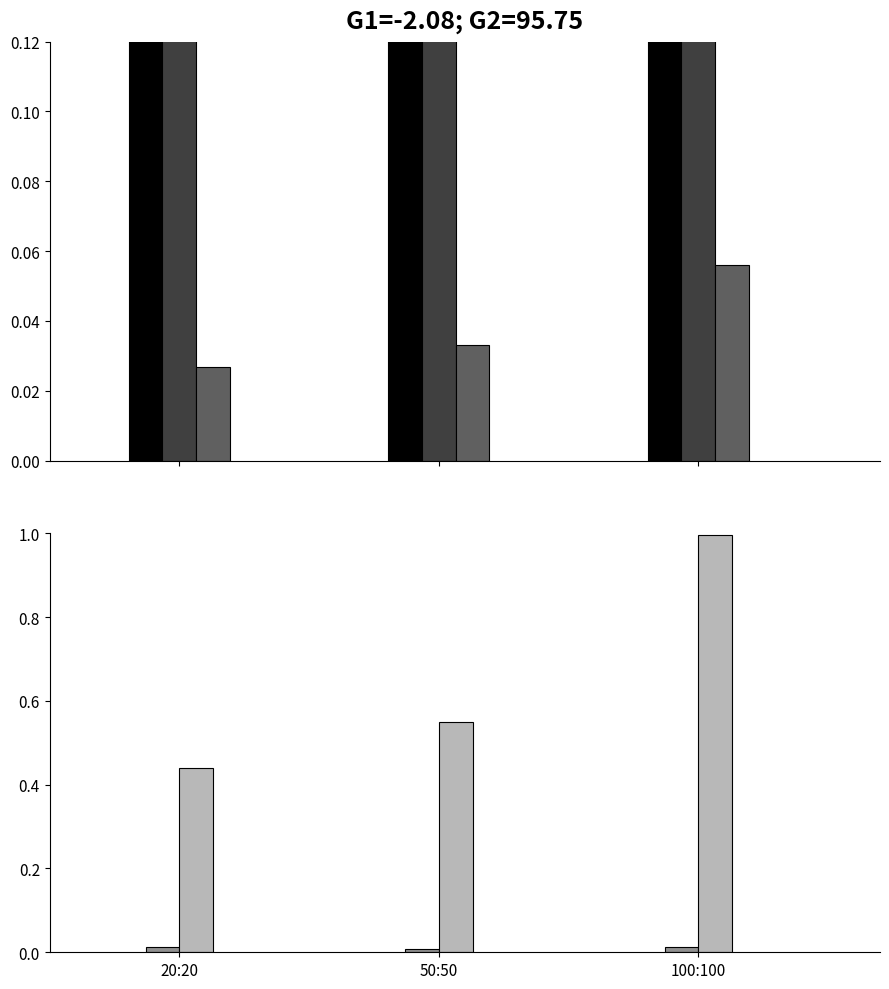

What is the average value of the sniffer_errors series?

0.7